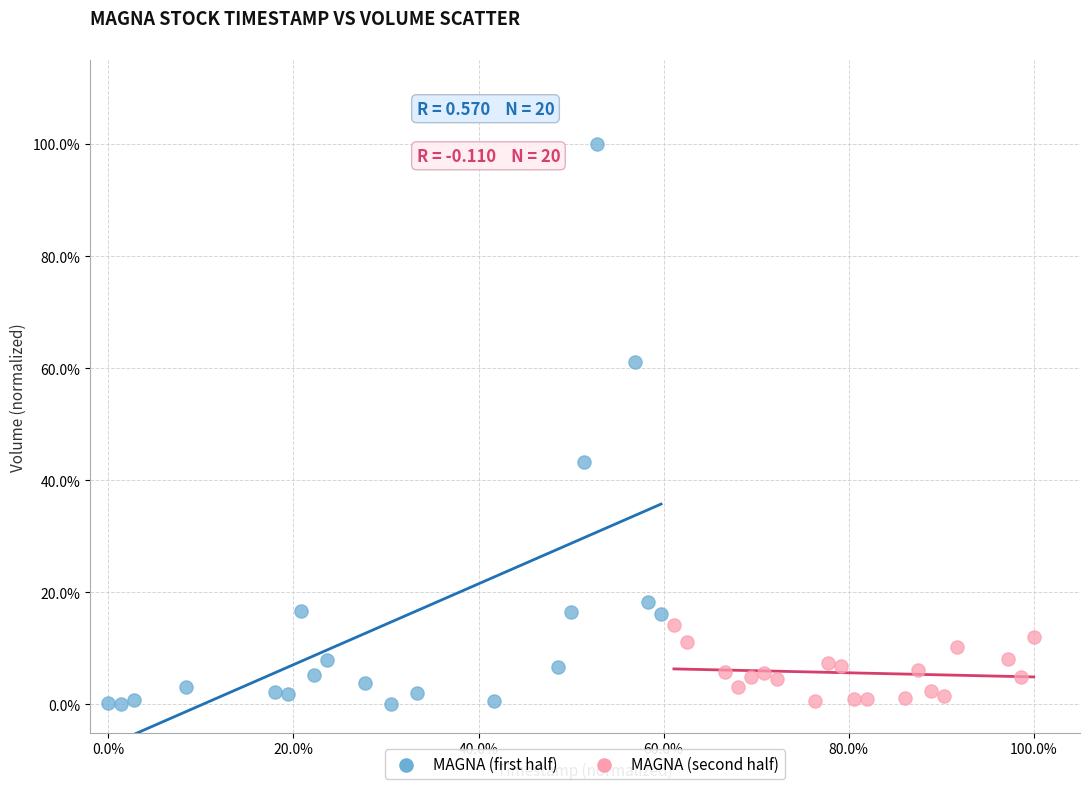

What are all the series names shown in the legend?

MAGNA (first half), MAGNA (second half)